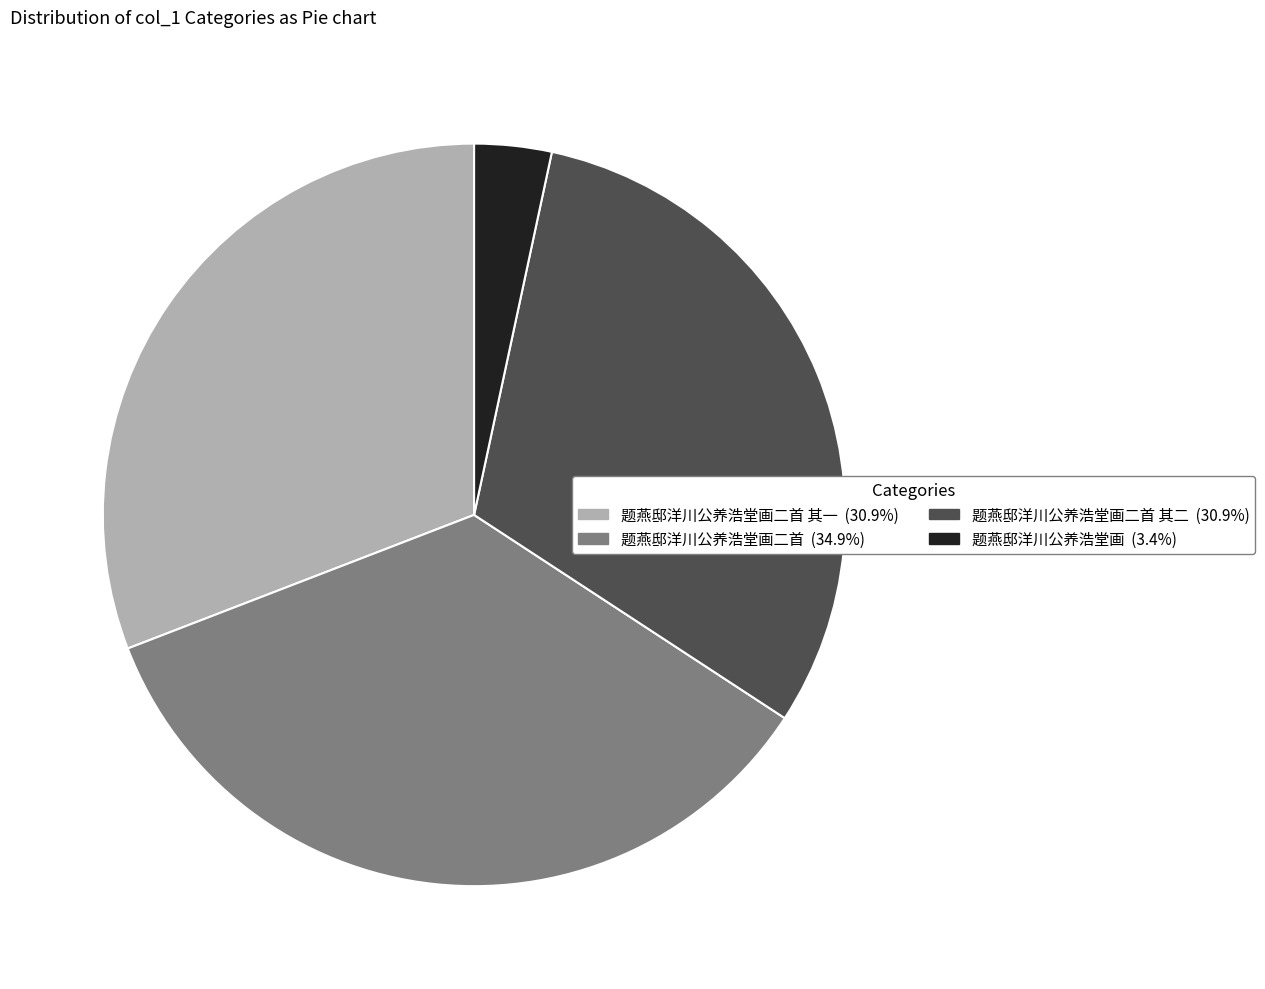

Is there any slice that represents more than half of the pie?

No